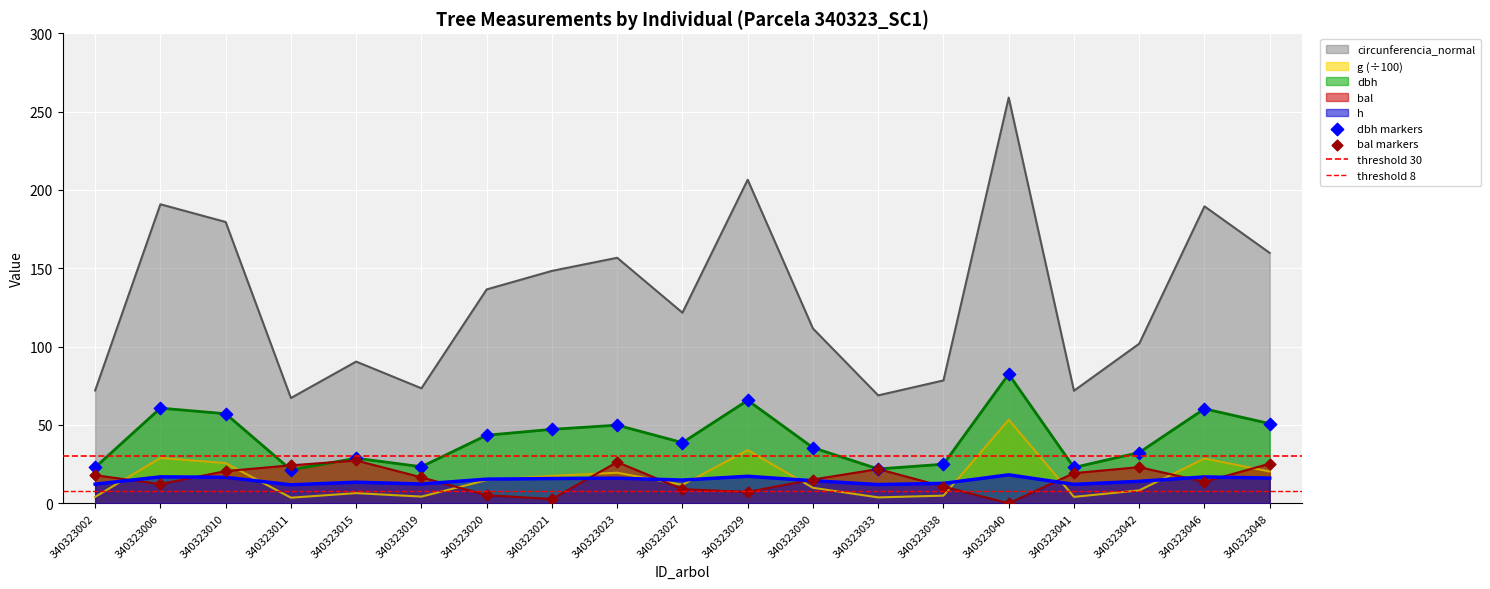

At which category is the sum across all series the highest?

340323040